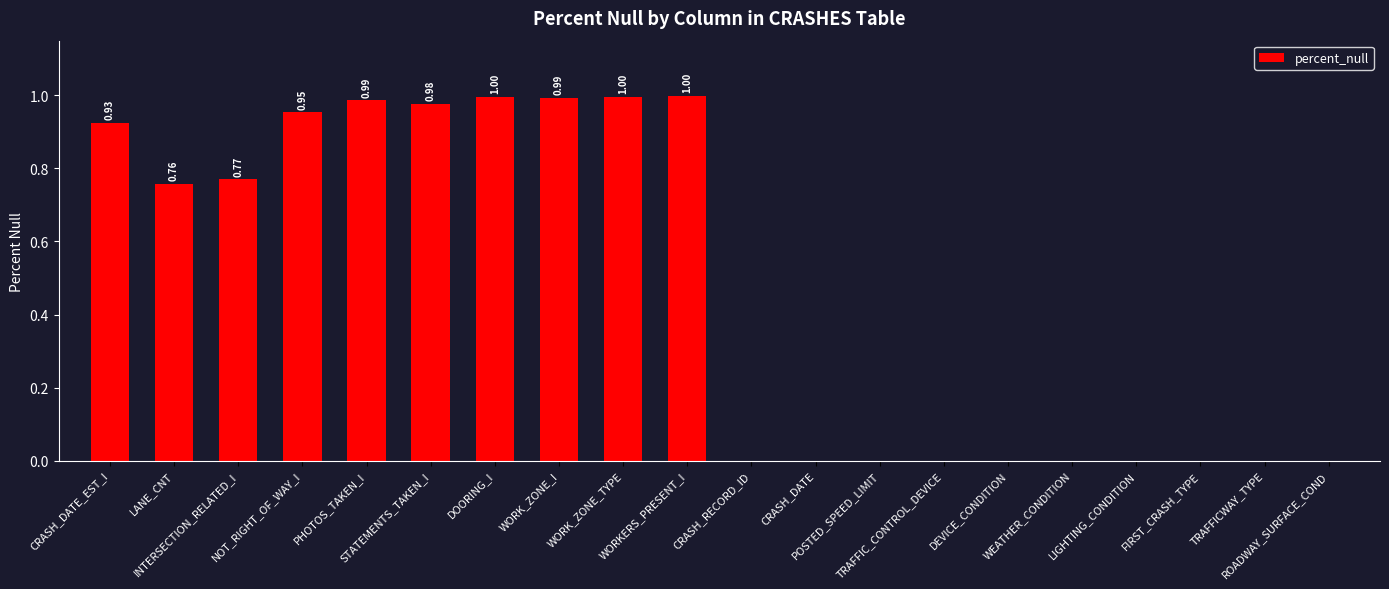

What is the change in value from INTERSECTION_RELATED_I to FIRST_CRASH_TYPE?

-0.8